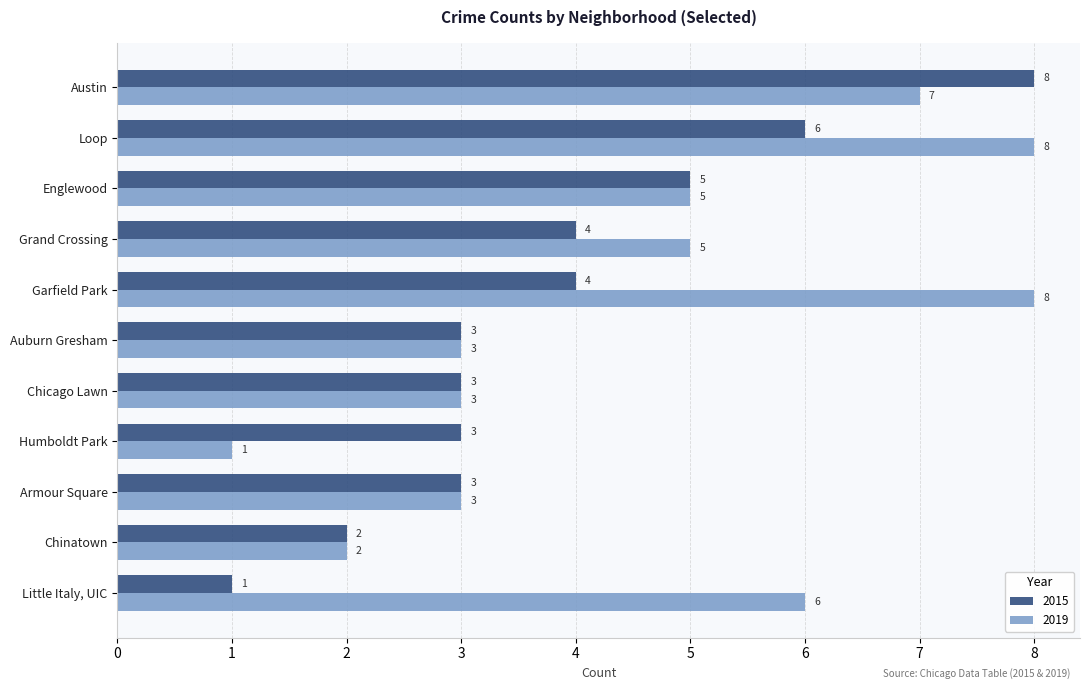

What is the approximate value of 2019 at Englewood?

5